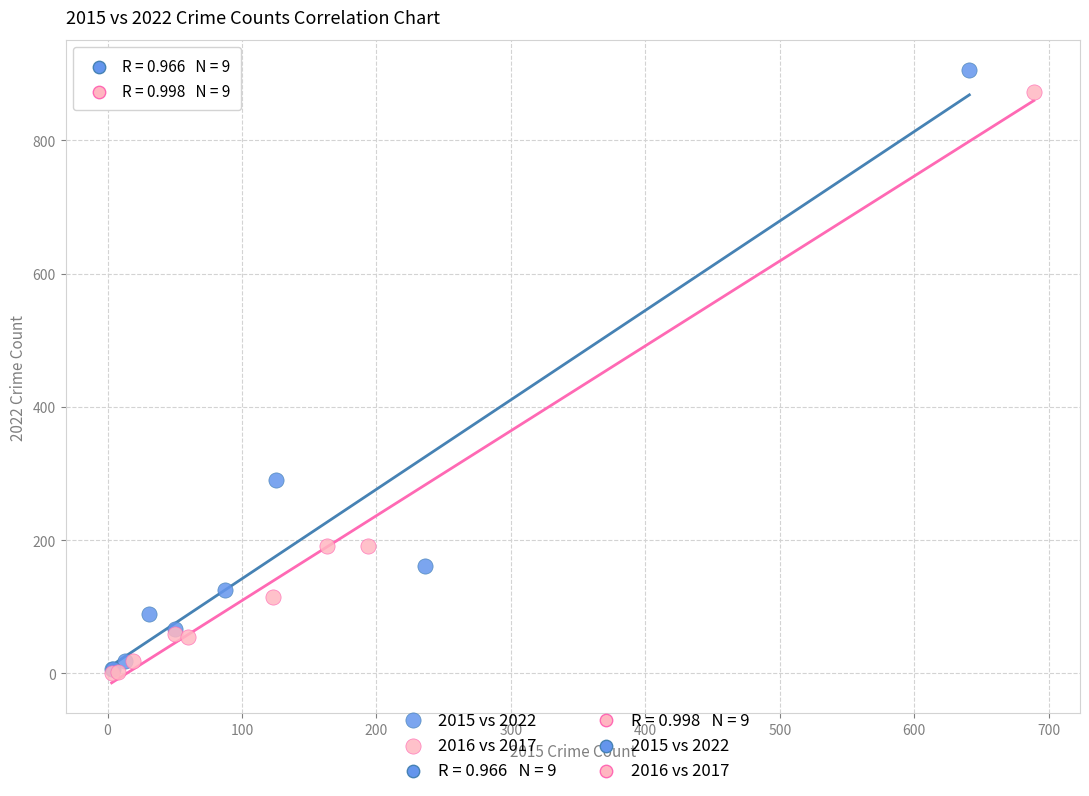

Which series has the largest Y range (max minus min)?

2015 vs 2022